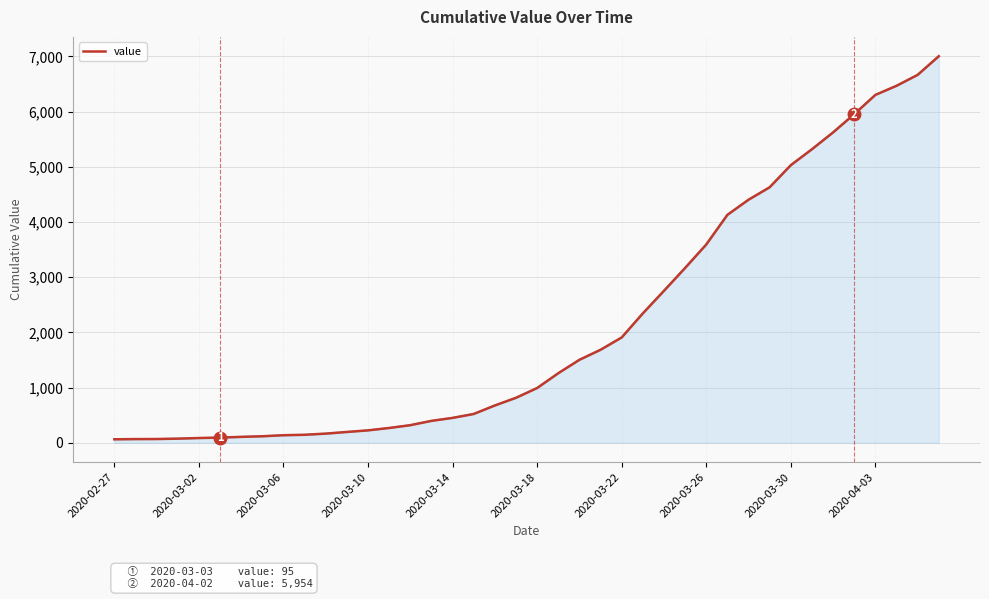

What is the maximum value shown in the chart?

7004